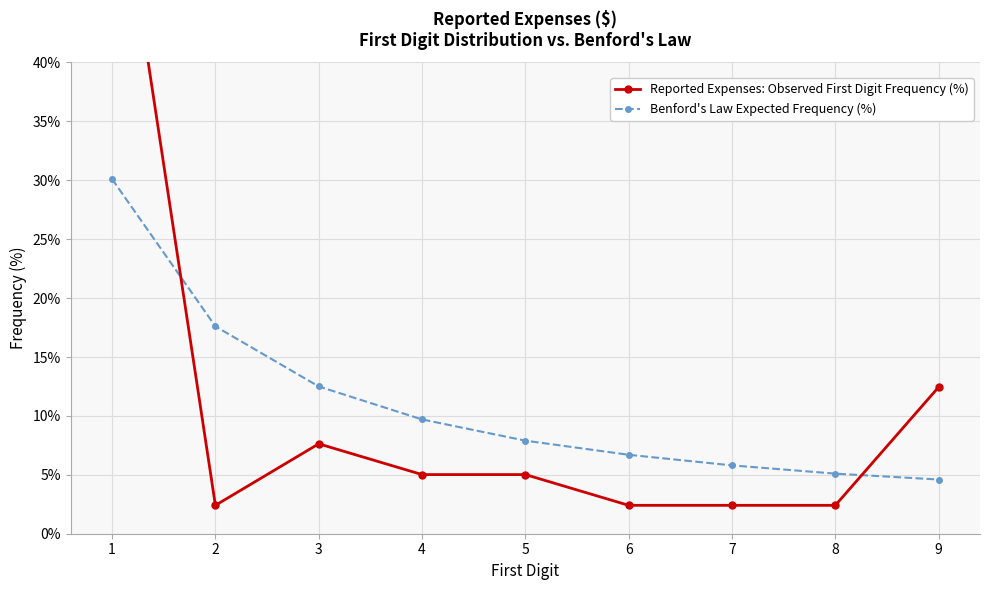

Reading left to right, transcribe all the data shown in this chart.

Reported Expenses: Observed First Digit Frequency (%): 60.2	2.4	7.6	5.0	5.0	2.4	2.4	2.4	12.4
Benford's Law Expected Frequency (%): 30.1	17.6	12.5	9.7	7.9	6.7	5.8	5.1	4.6